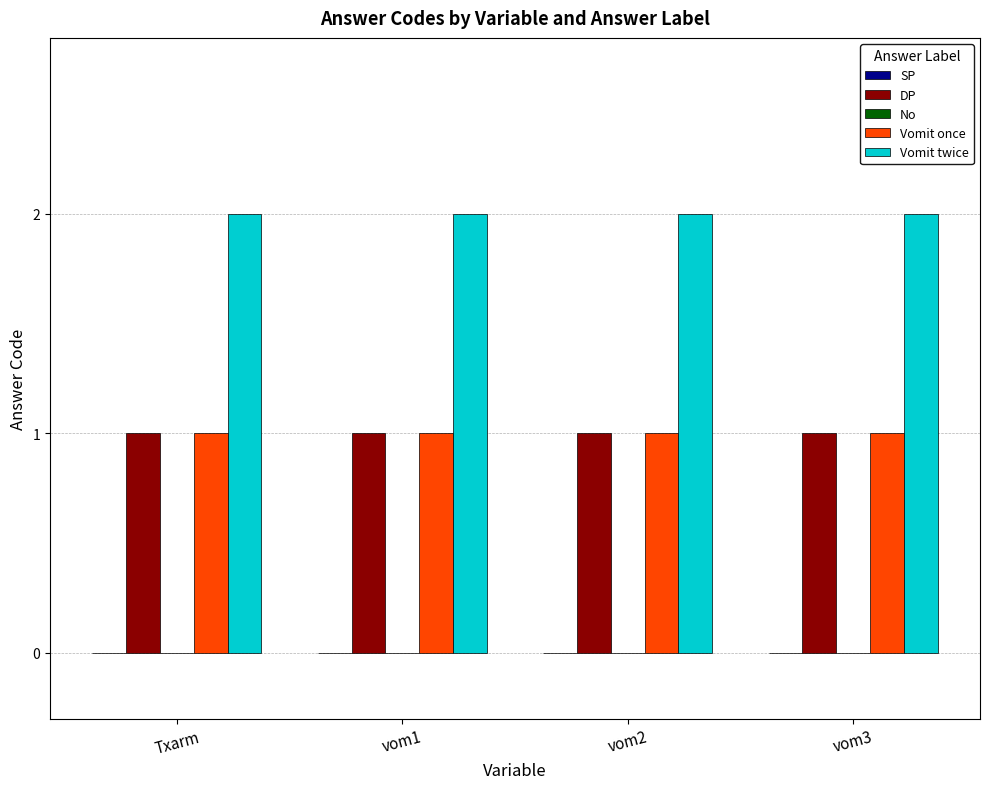

Which series has the largest total across all categories?

Vomit twice